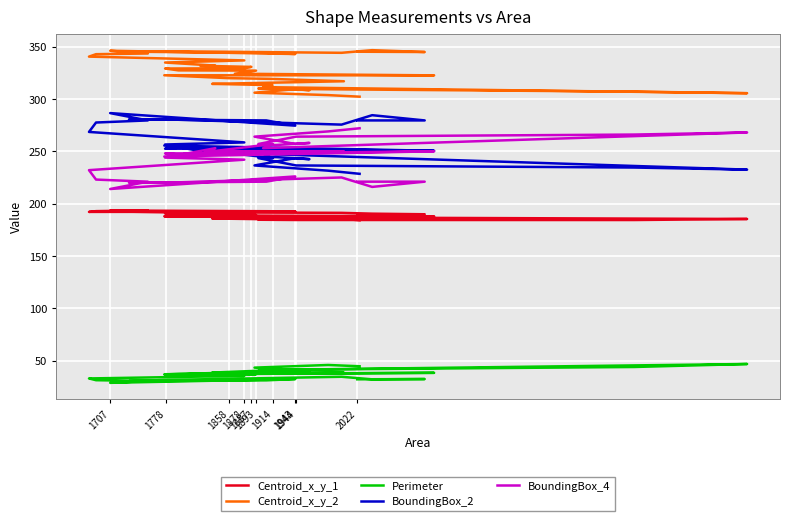

Reading left to right, extract all data points from this chart.

Centroid_x_y_1: 189.3	189.9	190.4	191.2	191.8	192.3	192.5	192.7	193.4	193.6	192.9	192.1	192.2	191.9	191.2	191.7	191.1	191.1	190.6	189.9	189.1	188.6	187.9	187.9	187.3	187.1	186.6	185.8	185.0	187.0	185.4	184.4	184.4	184.6	185.2	184.8	185.3	185.8	186.3	184.2
Centroid_x_y_2: 345.1	344.8	346.6	344.1	345.6	345.2	344.0	342.9	346.0	343.4	342.8	340.4	336.8	334.8	331.9	331.7	330.6	329.3	329.1	327.3	327.1	324.1	322.5	322.6	319.9	319.2	316.9	314.4	313.2	311.3	305.5	307.0	309.5	310.0	310.3	308.4	309.3	306.0	303.7	302.2
Perimeter: 32.2	32.5	32.2	34.6	31.6	30.5	31.2	32.5	28.9	30.6	31.4	33.0	35.5	36.3	38.1	37.3	38.3	37.3	37.1	37.3	37.0	37.6	38.4	36.9	38.6	37.8	38.6	38.7	40.9	41.1	46.8	44.0	41.5	40.3	40.8	40.4	41.2	43.4	45.9	44.7
BoundingBox_2: 279.5	279.5	284.5	275.5	280.5	280.5	279.5	274.5	286.5	279.5	277.5	268.5	258.5	256.5	247.5	253.5	250.5	252.5	252.5	253.5	253.5	252.5	250.5	255.5	250.5	251.5	250.5	250.5	243.5	247.5	232.5	234.5	236.5	243.5	244.5	242.5	243.5	236.5	231.5	228.5
BoundingBox_4: 221.0	221.0	216.0	225.0	220.0	220.0	221.0	226.0	214.0	221.0	223.0	232.0	242.0	244.0	253.0	247.0	250.0	248.0	248.0	247.0	247.0	248.0	250.0	245.0	250.0	249.0	250.0	250.0	257.0	253.0	268.0	266.0	264.0	257.0	256.0	258.0	257.0	264.0	269.0	272.0